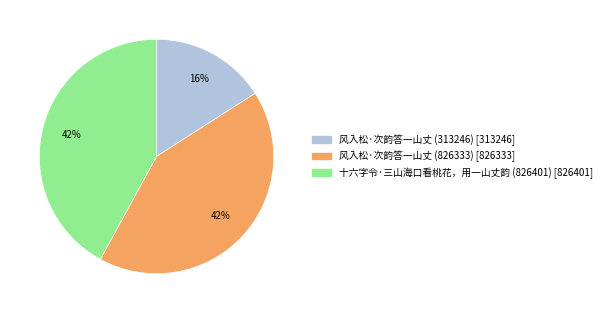

Which category has the smallest portion of the pie?

风入松·次韵答一山丈 (313246)